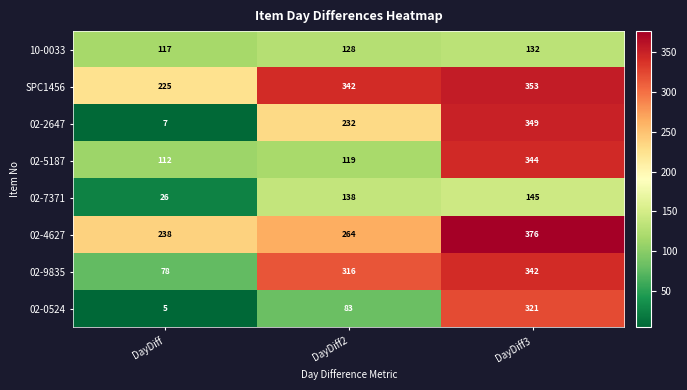

The 02-4627 series shows 563 at DayDiff3. True or false?

False